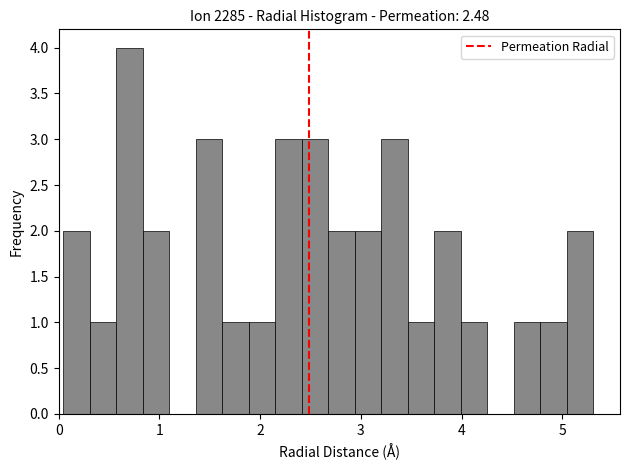

Around what value on the x-axis is the tallest bar? Give the approximate position of its centre, as read against the axis.

0.7